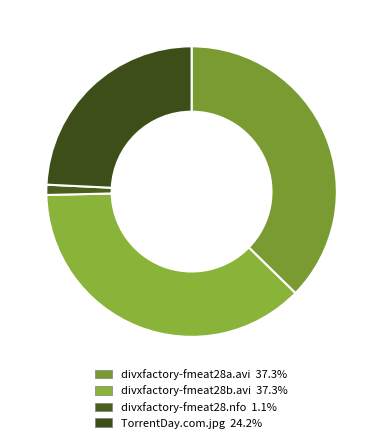

Which category has the biggest portion of the pie?

CD1/divxfactory-fmeat28a.avi